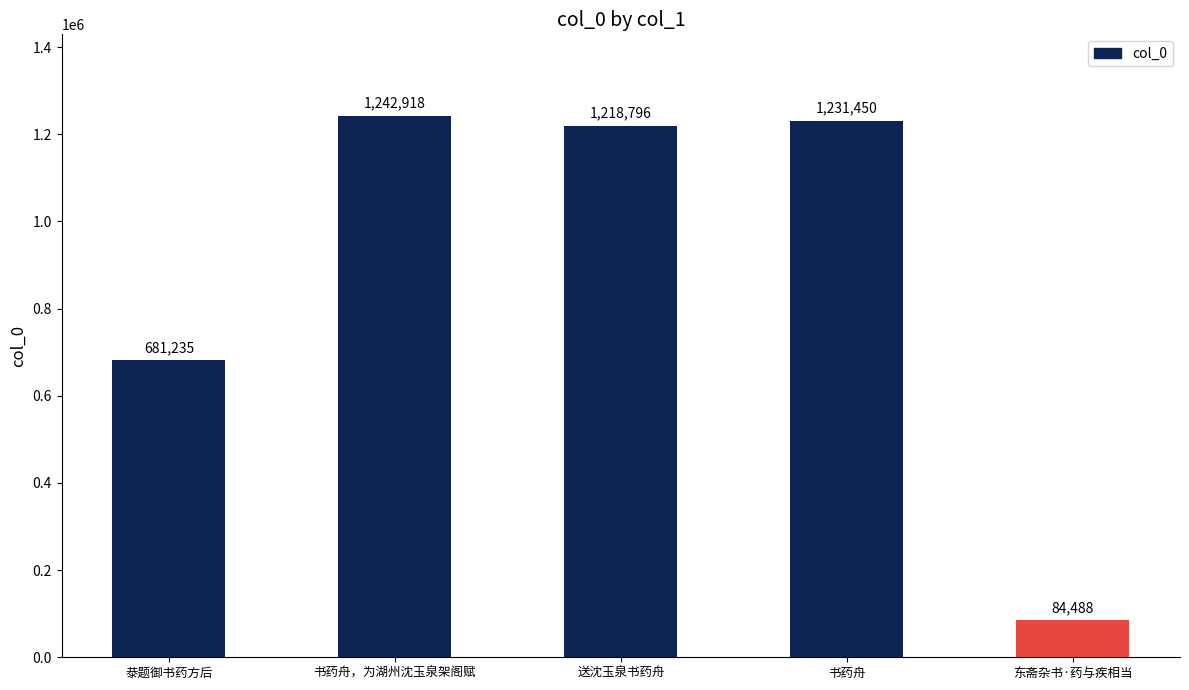

Does the chart contain any negative values?

No